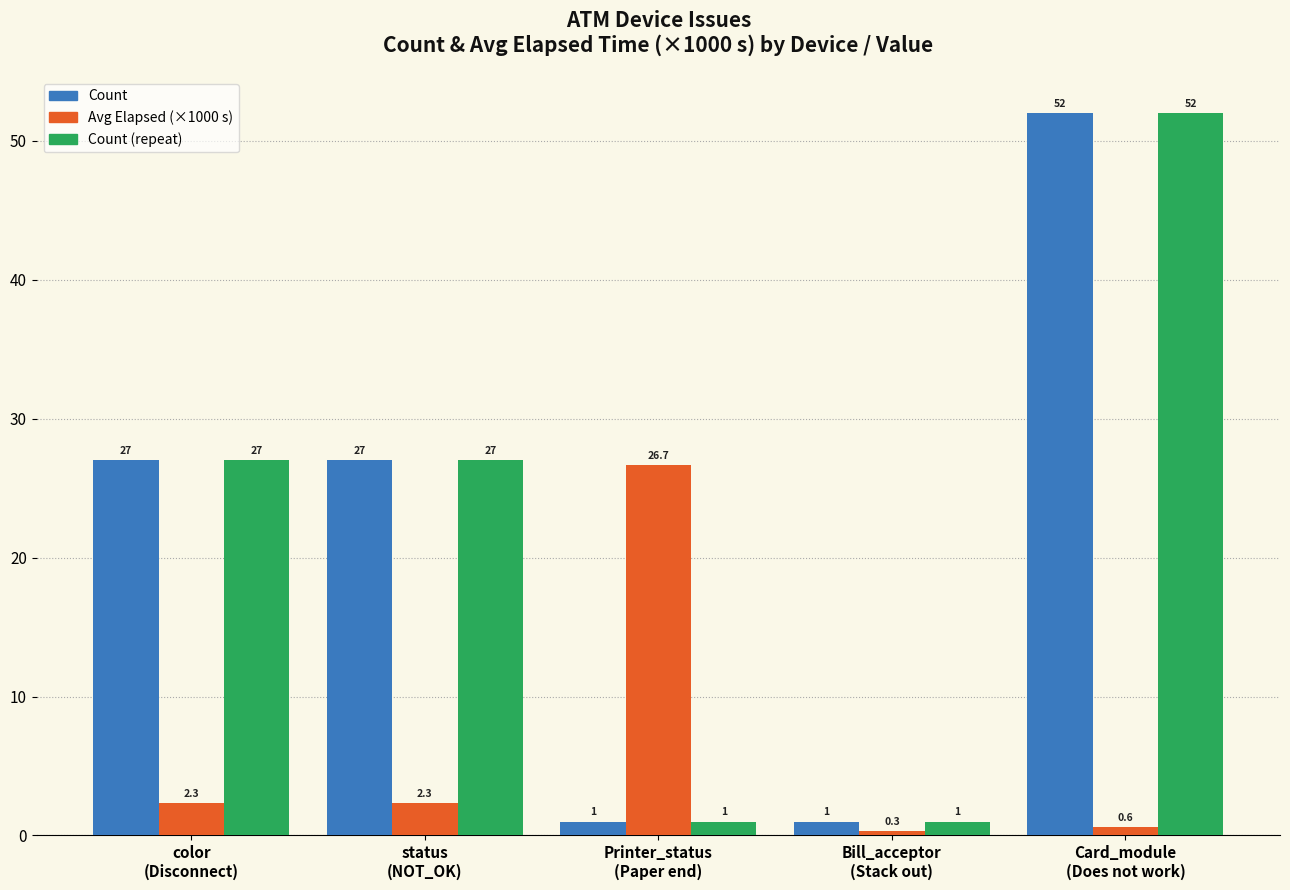

How many Count (repeat) values are between 1 and 27?

4